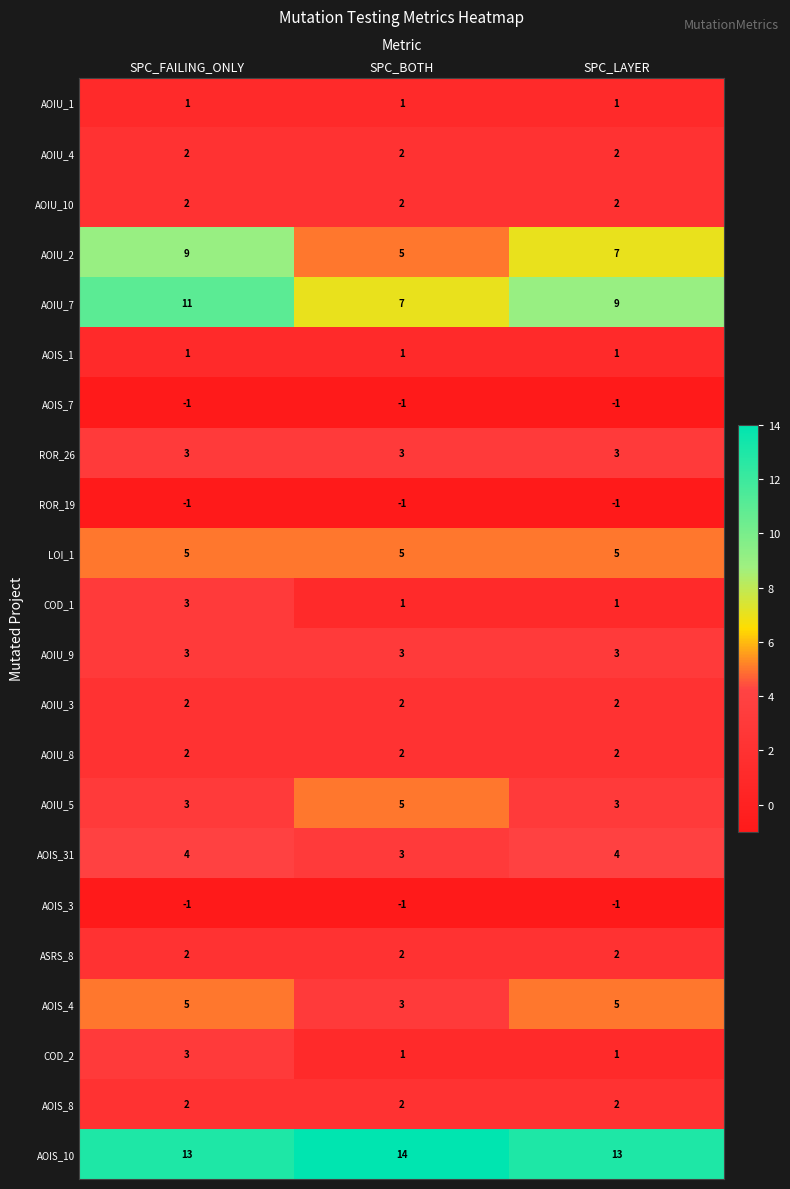

What is the sum of the COD_1 values at SPC_LAYER and SPC_FAILING_ONLY?

4